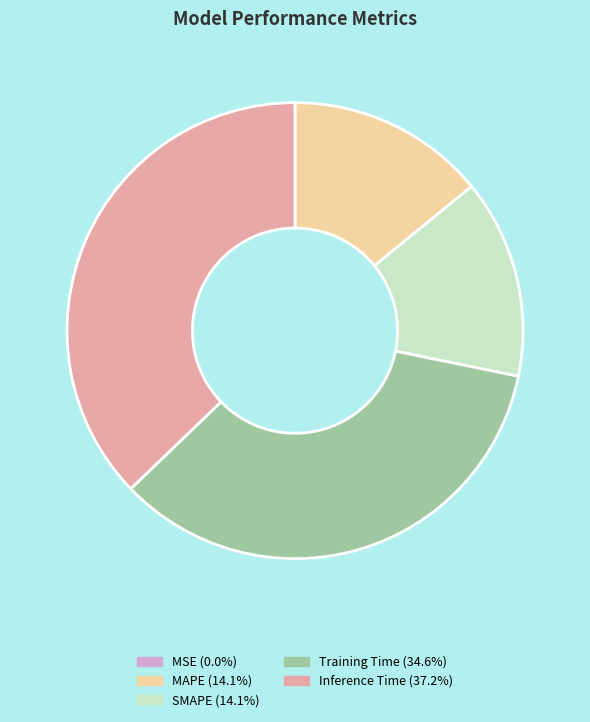

Do Inference Time and SMAPE together represent more than half of the pie?

Yes